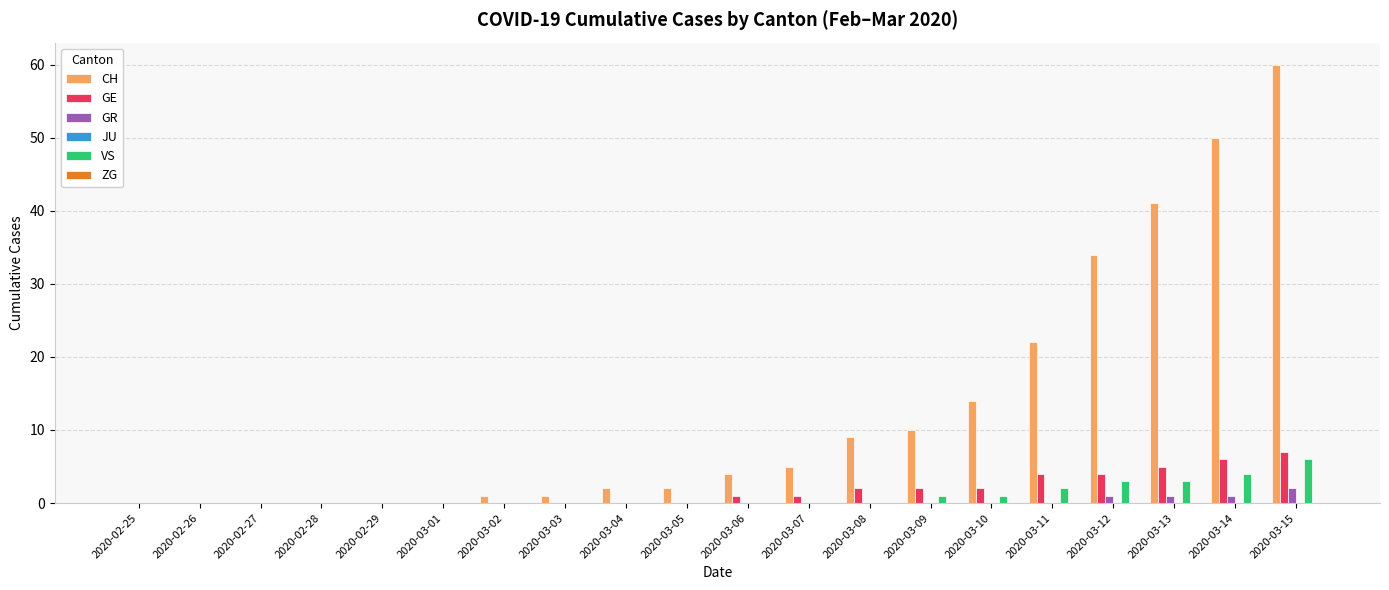

What is the average value of the CH series?

13